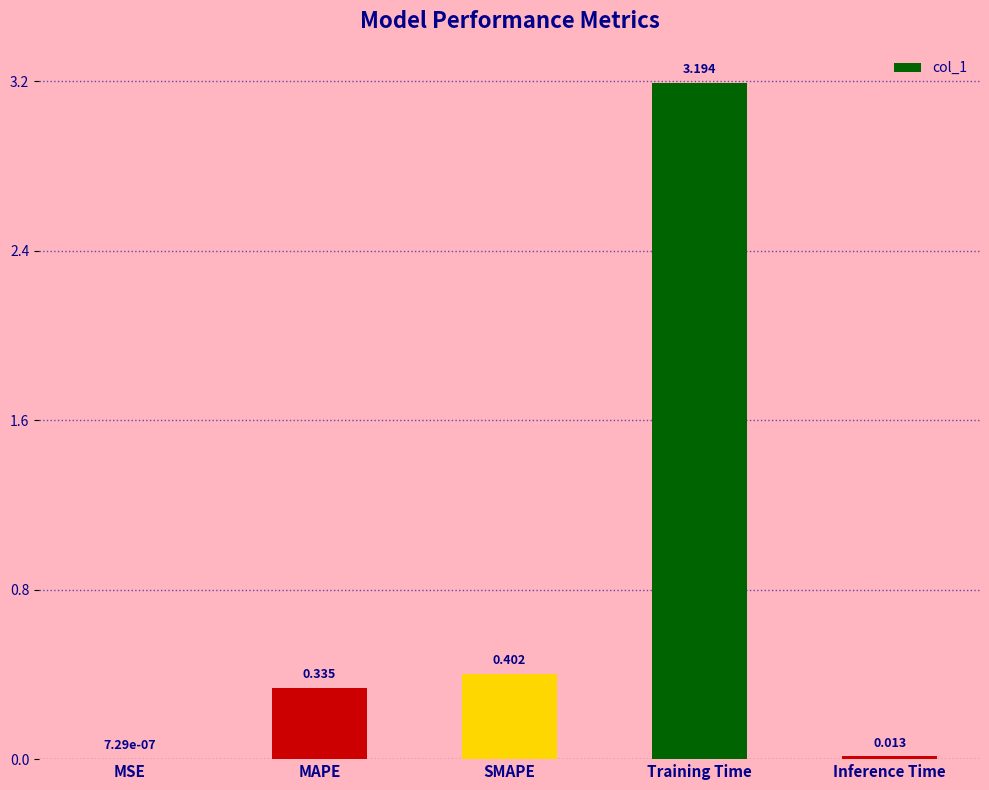

At which label is the value closest to 1?

SMAPE